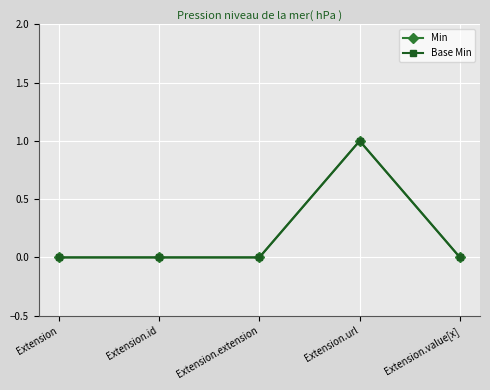

Rank the series at Extension.id from highest to lowest value.

Min, Base Min